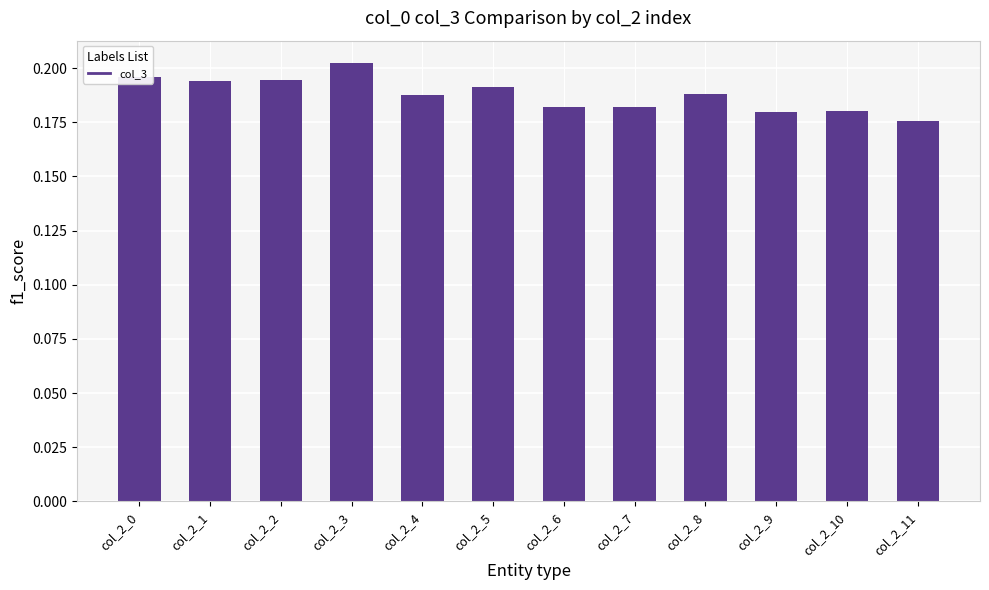

What is the sum of the values at col_2_9 and col_2_1?

0.4